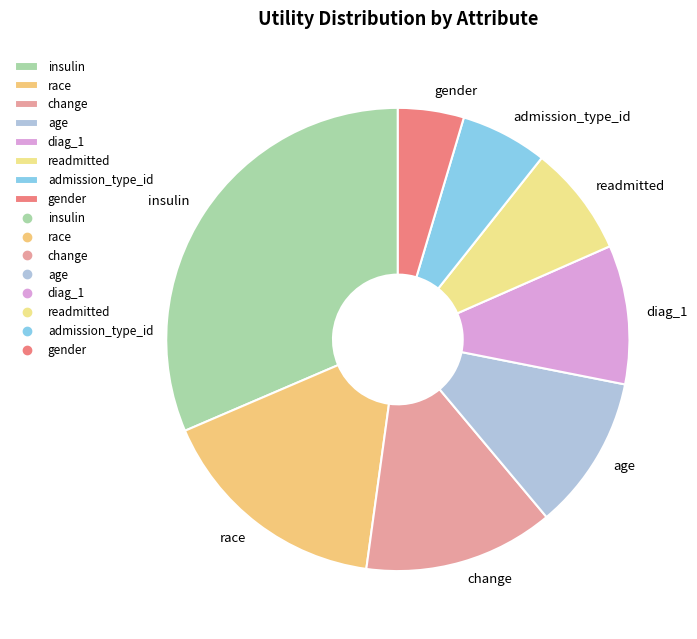

Is admission_type_id the majority of the pie?

No